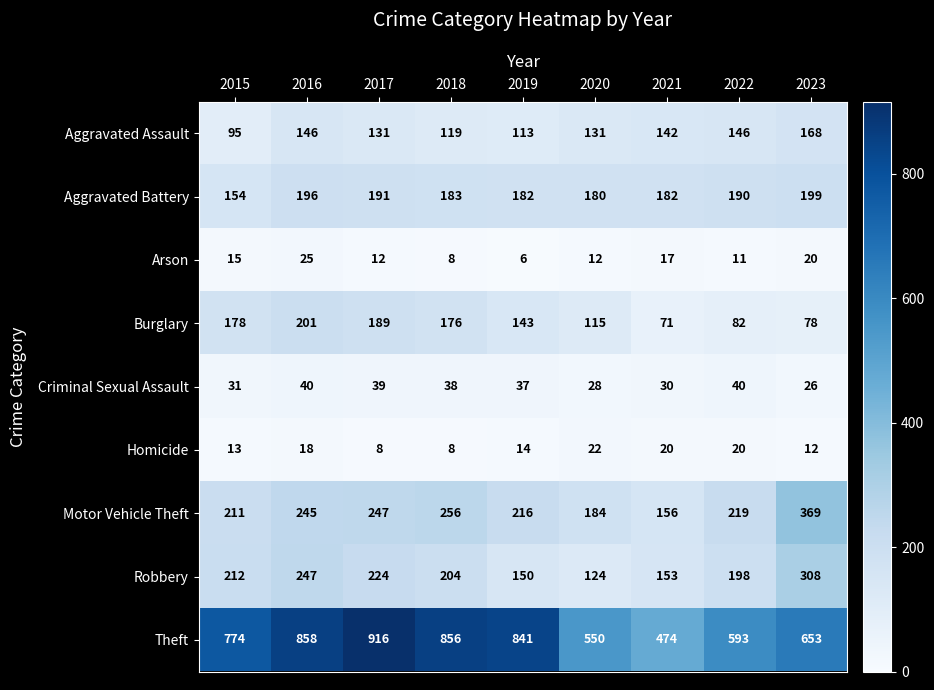

Read the Homicide value at 2023, to the nearest 5.

10